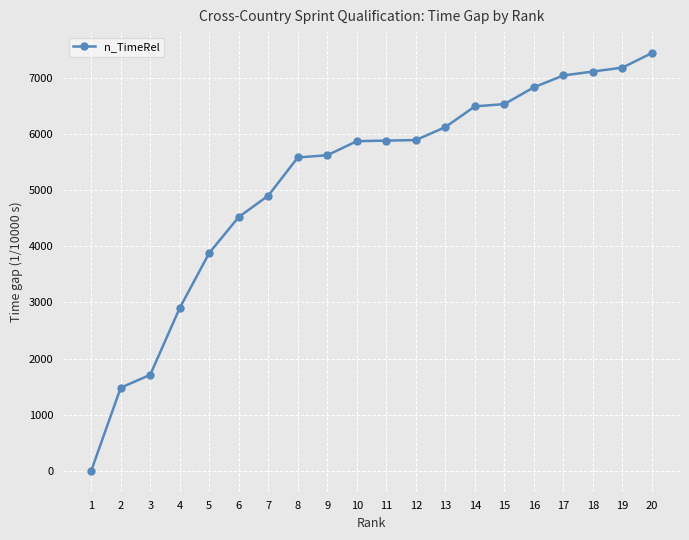

Is it true that the value at 10 is 5870?

True